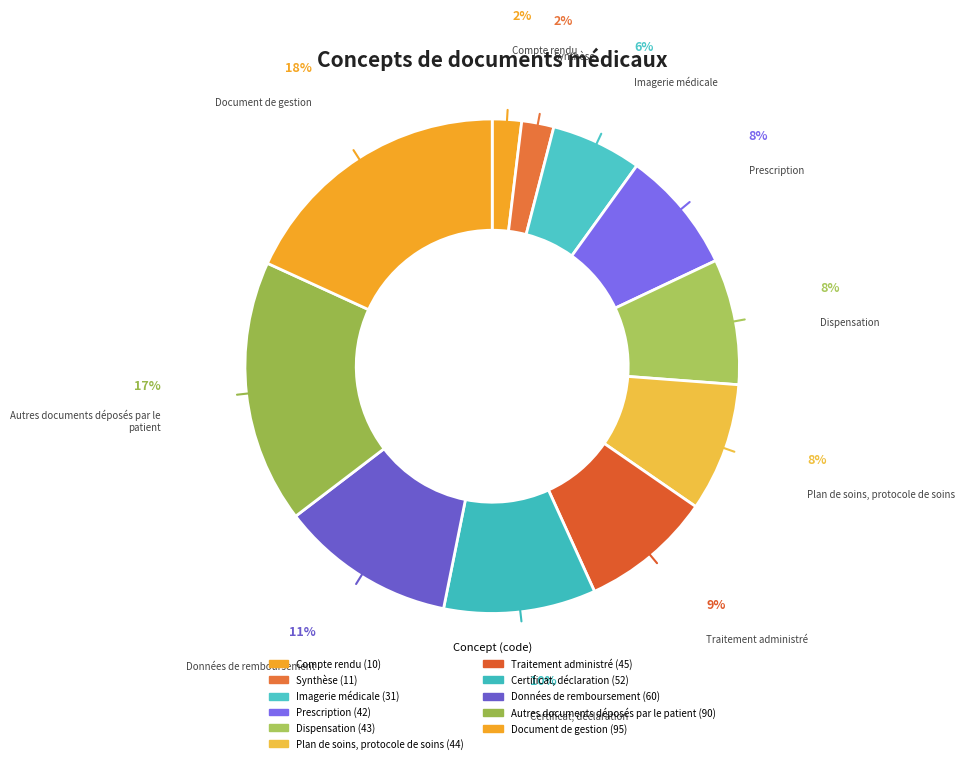

Does Traitement administré account for over 50% of the chart?

No